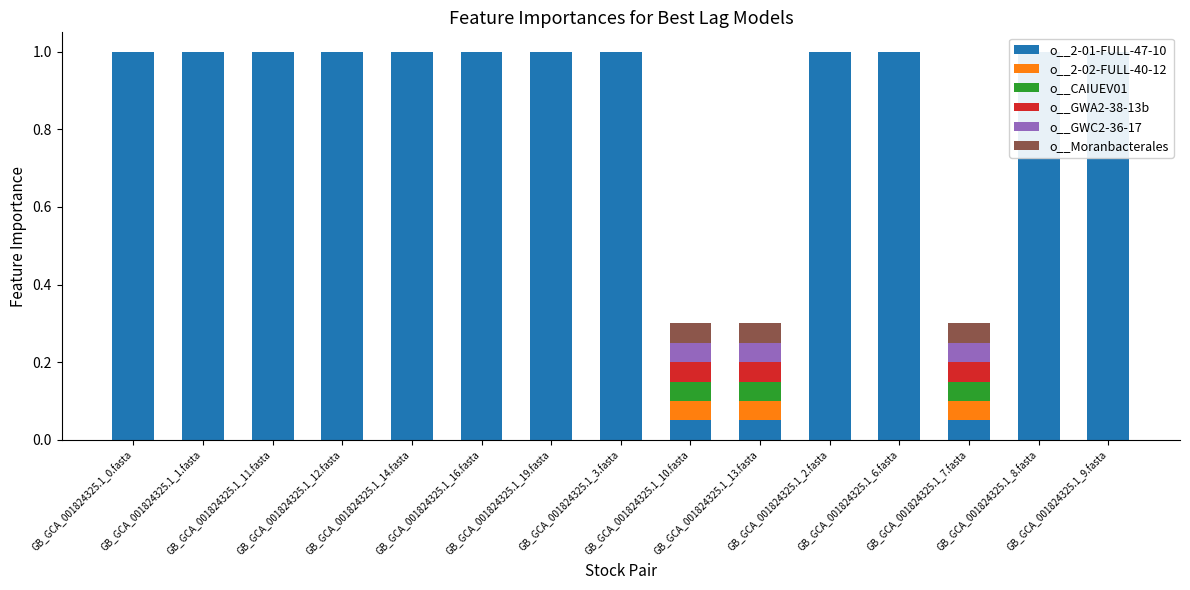

Which series has the largest range (max minus min)?

o__2-01-FULL-47-10